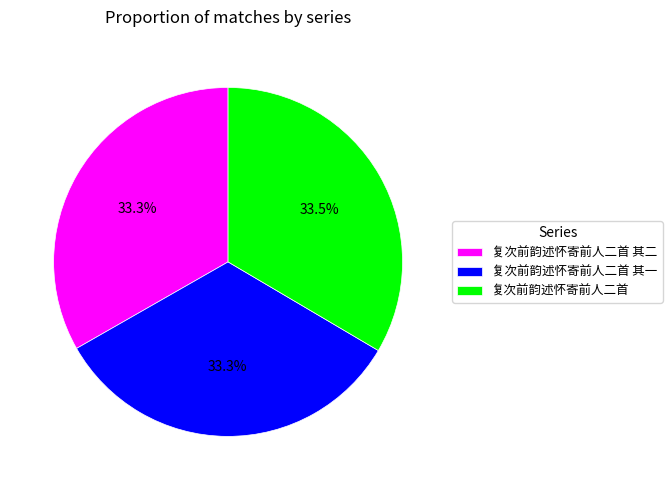

Does any single category account for the majority?

No